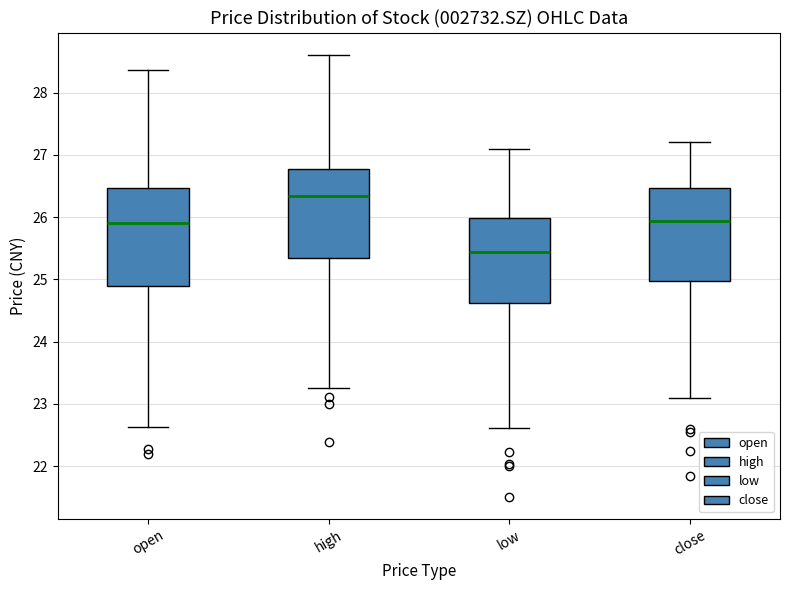

Reading left to right, read every box against the y-axis: the position of its median line, the range the box covers, and the ends of its whiskers. The values are not printed on the chart, so give them approximately, as read against the axis.

open: median 25.9, box 24.9 to 26.5, whiskers 22.6 to 28.4
high: median 26.3, box 25.4 to 26.8, whiskers 23.3 to 28.6
low: median 25.4, box 24.6 to 26.0, whiskers 22.6 to 27.1
close: median 25.9, box 25.0 to 26.5, whiskers 23.1 to 27.2